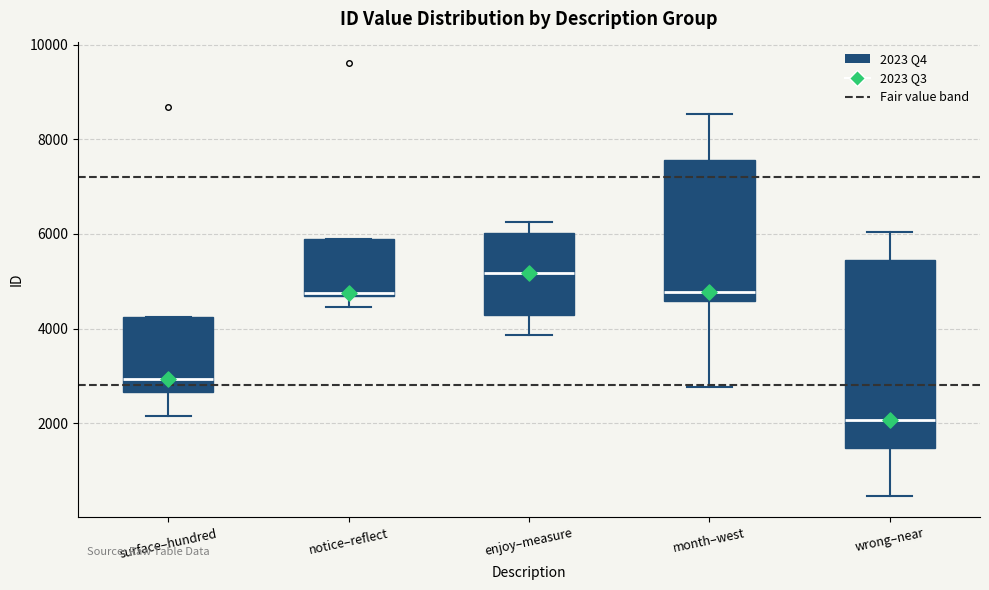

Reading left to right, read every box against the y-axis: the position of its median line, the range the box covers, and the ends of its whiskers. The values are not printed on the chart, so give them approximately, as read against the axis.

surface–hundred: median 3000, box 2600 to 4200, whiskers 2200 to 4200
notice–reflect: median 4800, box 4600 to 5800, whiskers 4400 to 5800
enjoy–measure: median 5200, box 4200 to 6000, whiskers 3800 to 6200
month–west: median 4800, box 4600 to 7600, whiskers 2800 to 8600
wrong–near: median 2000, box 1400 to 5400, whiskers 400 to 6000